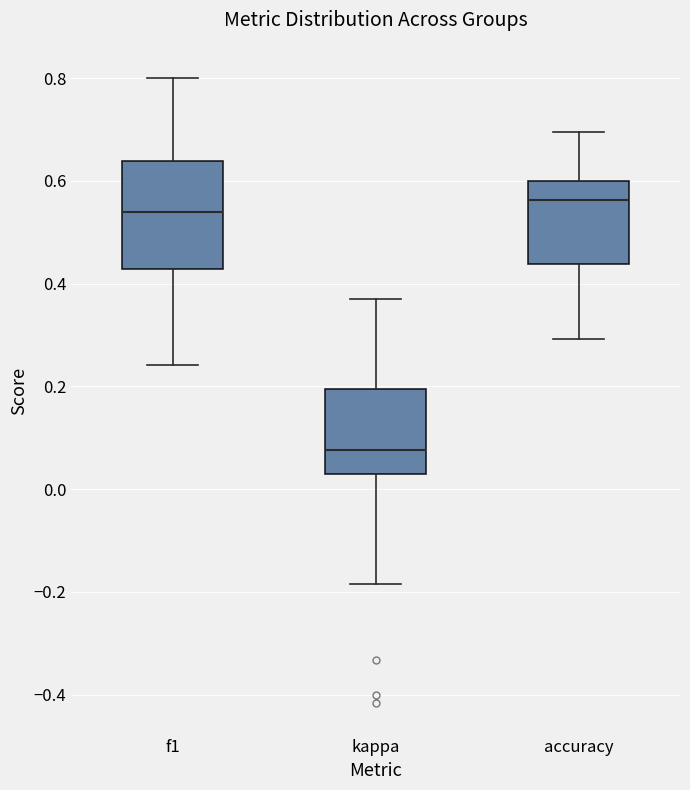

Which box's median line is the lowest?

kappa